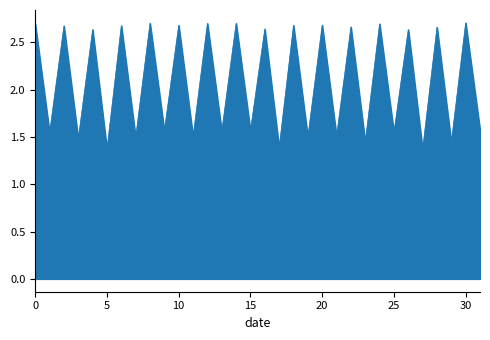

What is the value of the 7th point from the left?

2.7